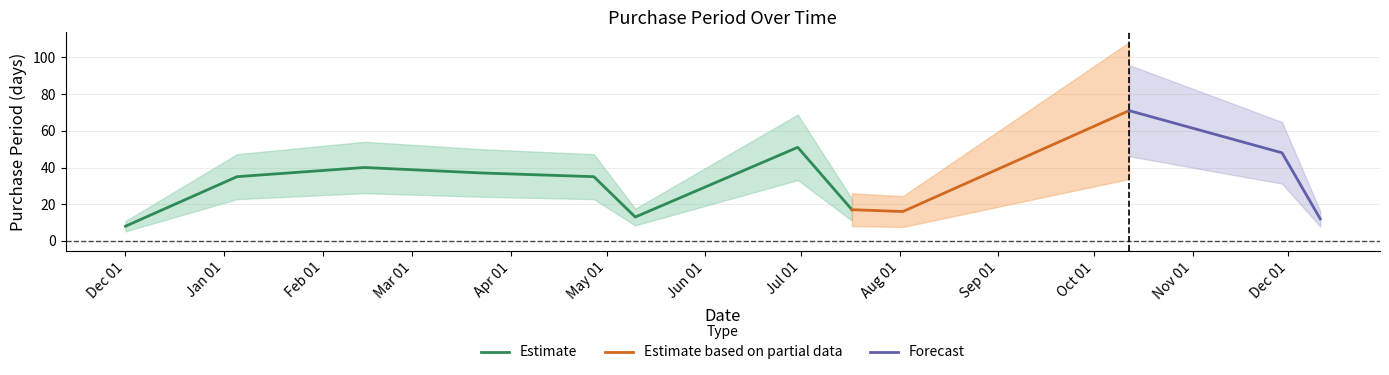

What is the difference between the maximum and second lowest values?

59